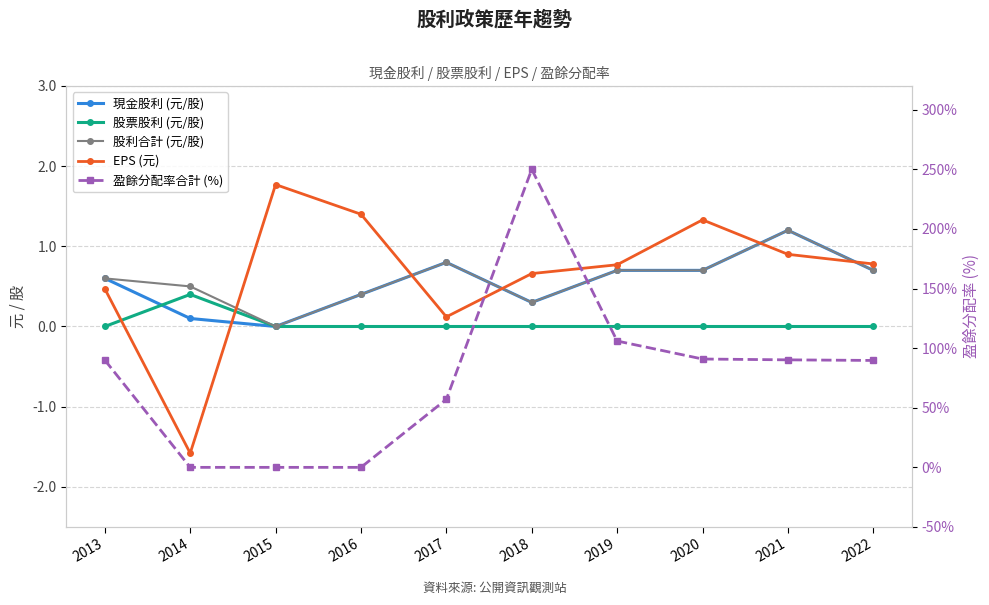

Is it true that 現金股利 (元/股) equals 0.4 at 2018?

False